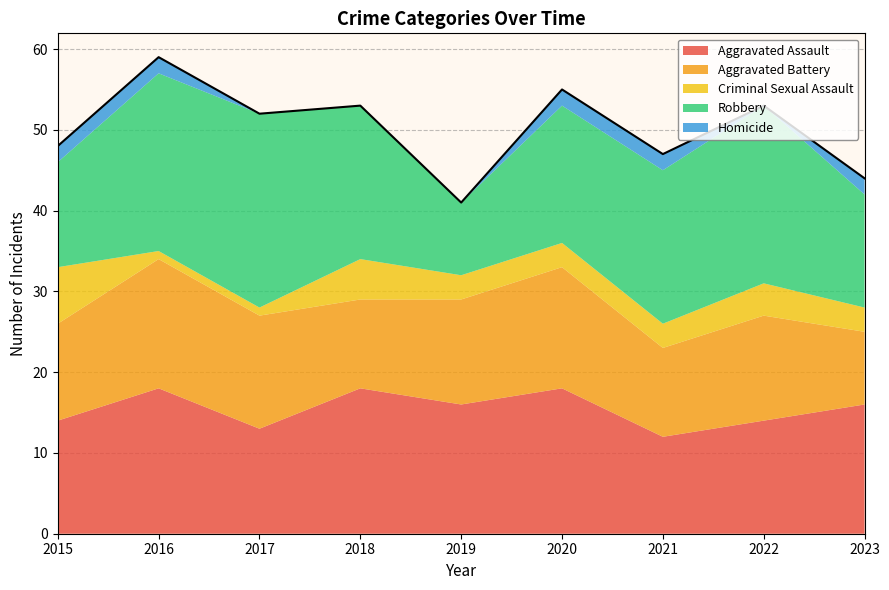

What is the maximum value for Homicide?

2